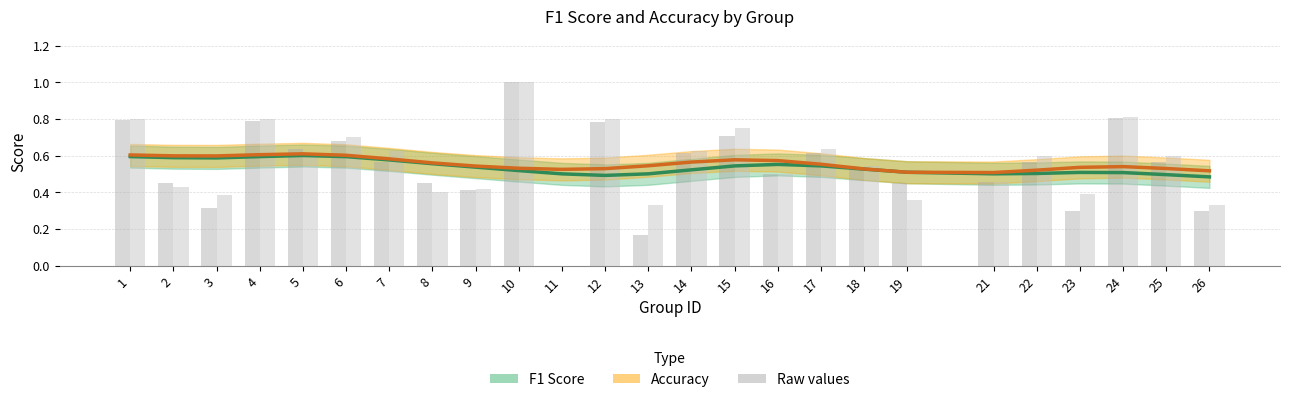

How many groups of bars are there?

25